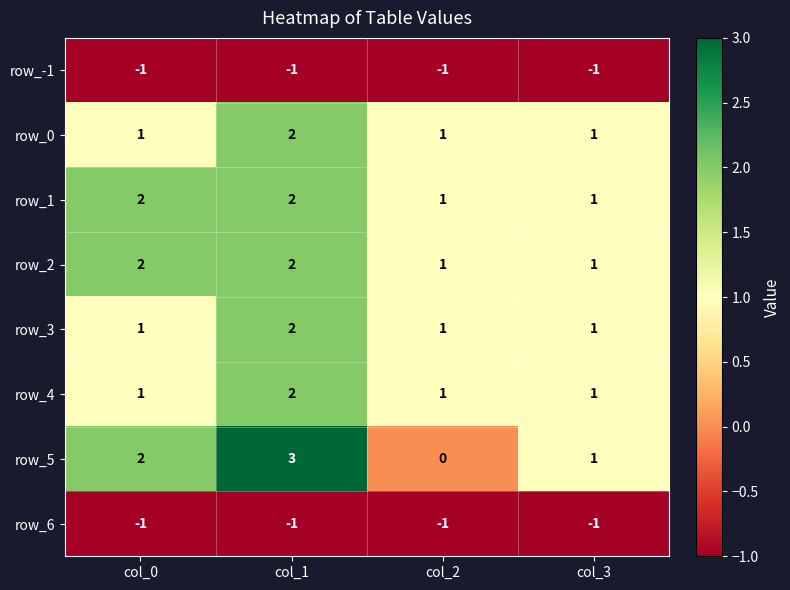

What is the greatest value displayed?

3